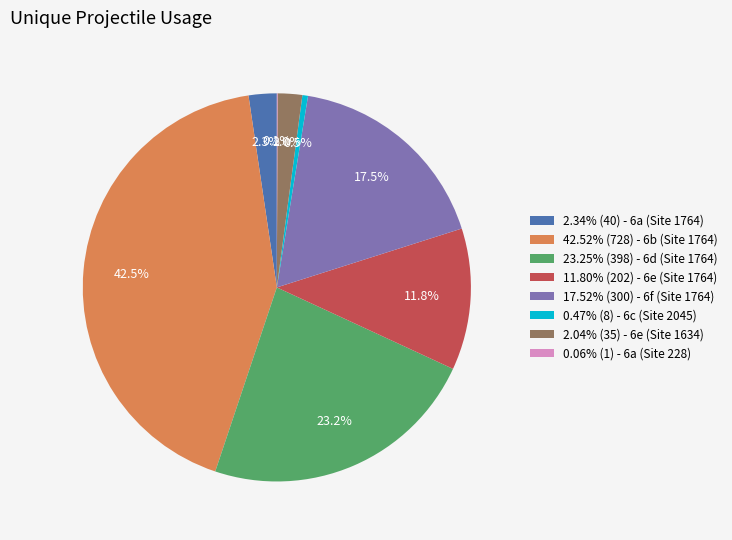

Does 2.34% (40) - 6a (Site 1764) represent more than half of the total?

No